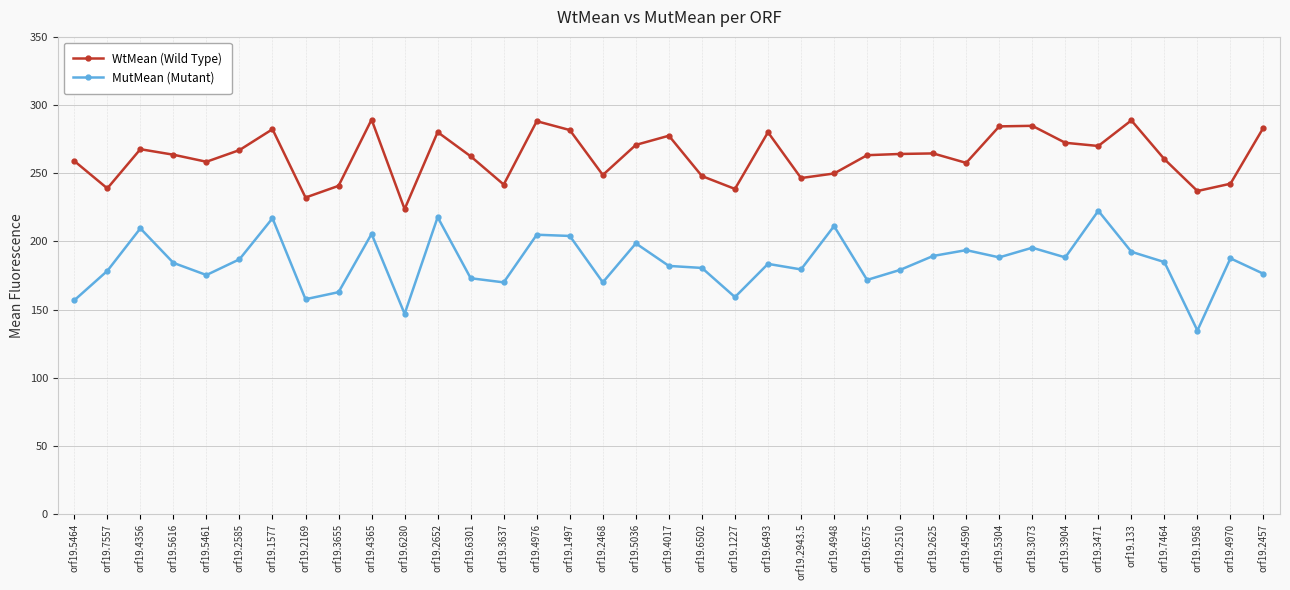

Which series has the largest total across all categories?

WtMean (Wild Type)